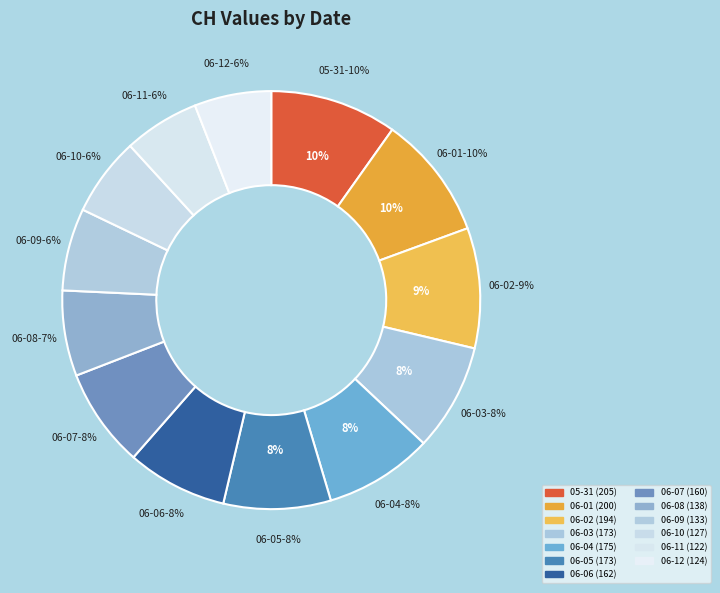

What percentage do 2020-06-05 and 2020-06-04 together represent?

16.7%